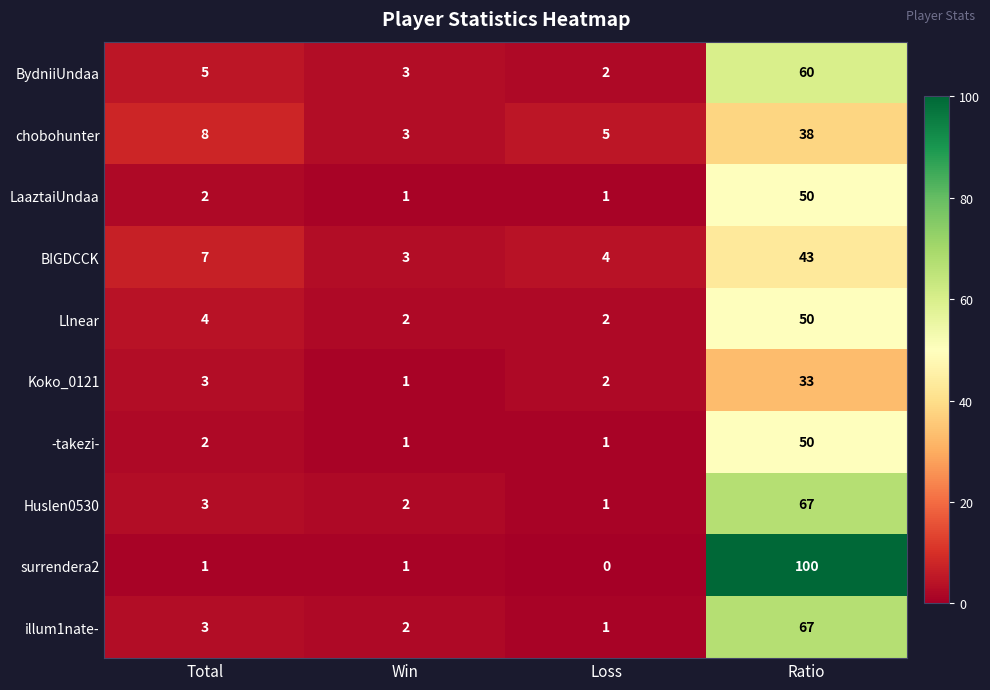

The illum1nate- series shows 1 at Loss. True or false?

True